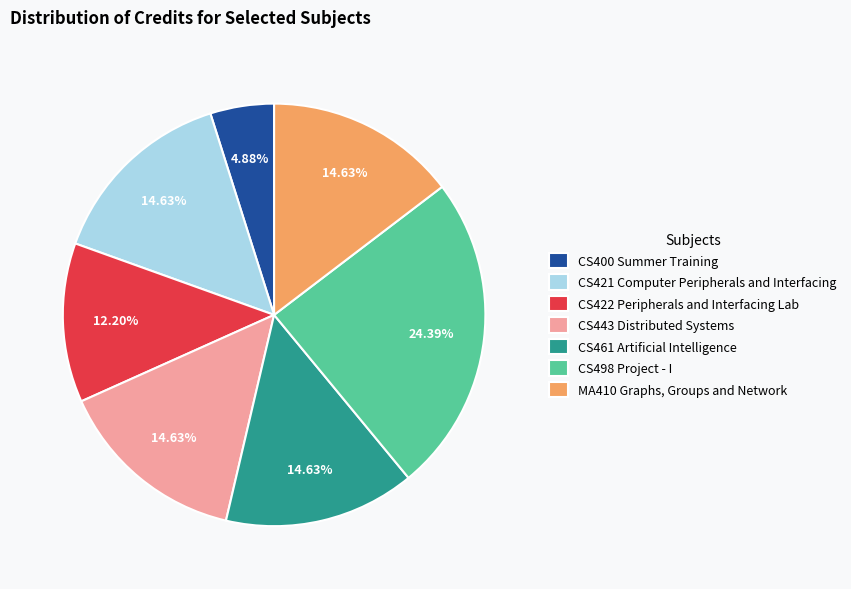

Which slice is the largest?

CS498 Project - I